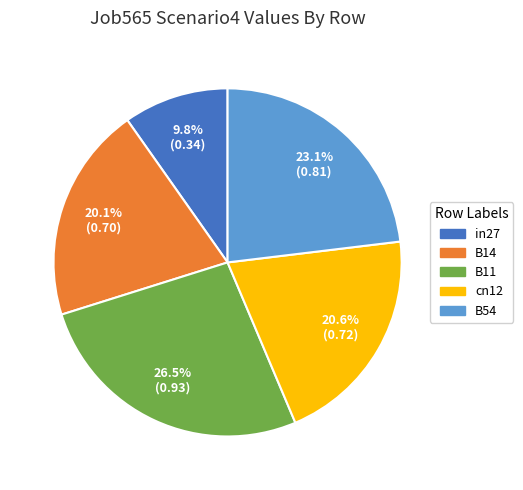

To the nearest percent, what is the average slice percentage?

20%